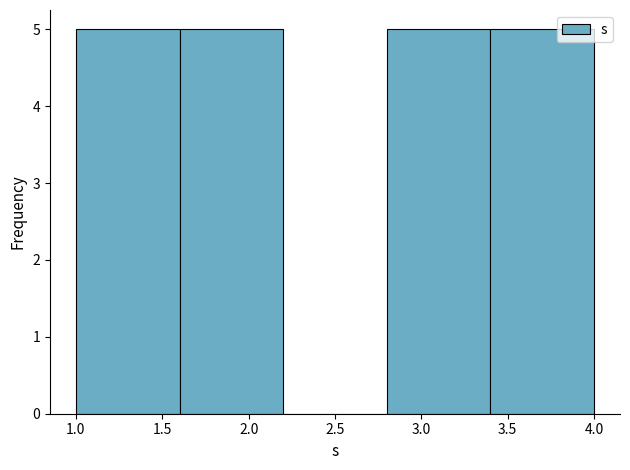

Reading left to right, list every bar in this chart as the range it spans on the x-axis followed by its height. The values are not printed on the chart, so give them approximately, as read against the axis.

1.0 to 1.6: 5
1.6 to 2.2: 5
2.2 to 2.8: 0
2.8 to 3.4: 5
3.4 to 4.0: 5